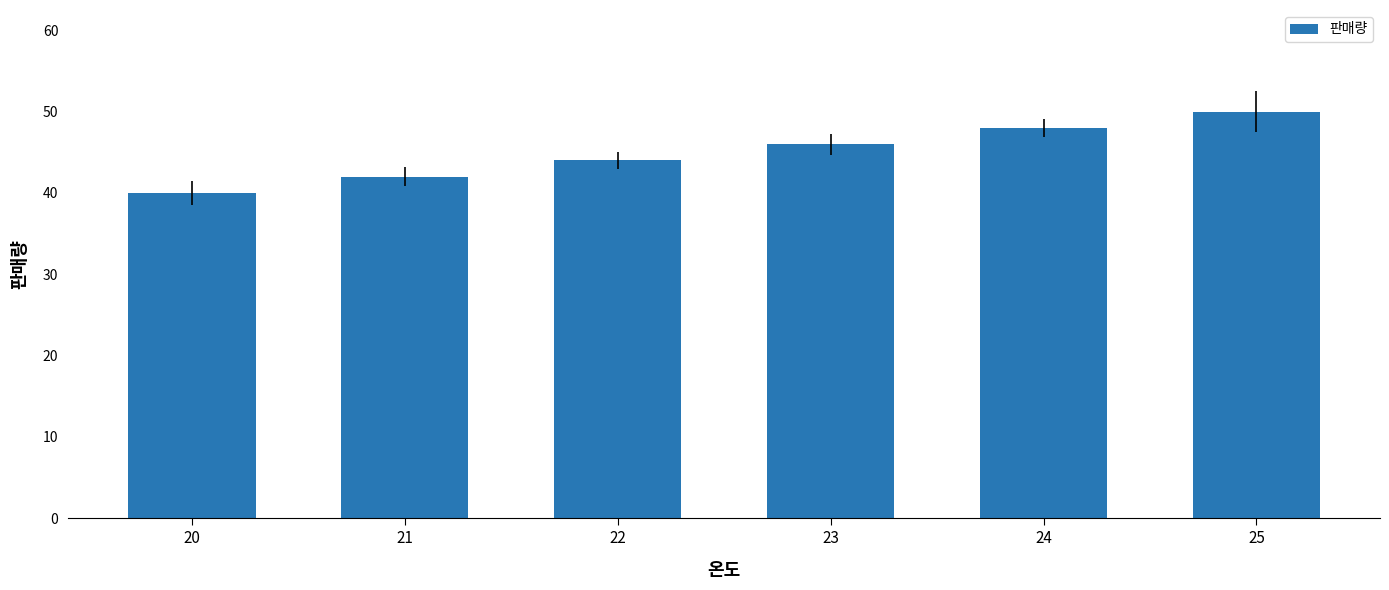

What is the change in value from 21 to 25?

+8